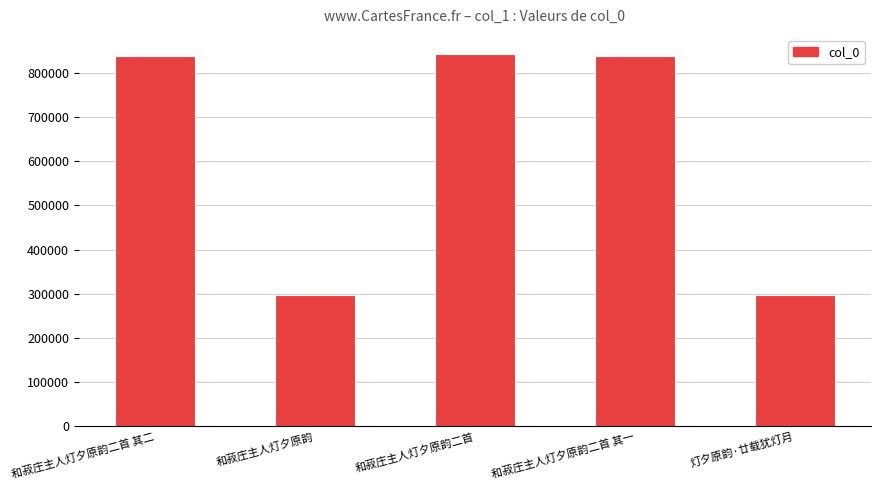

The value at 灯夕原韵·廿载犹灯月 is 389523. True or false?

False